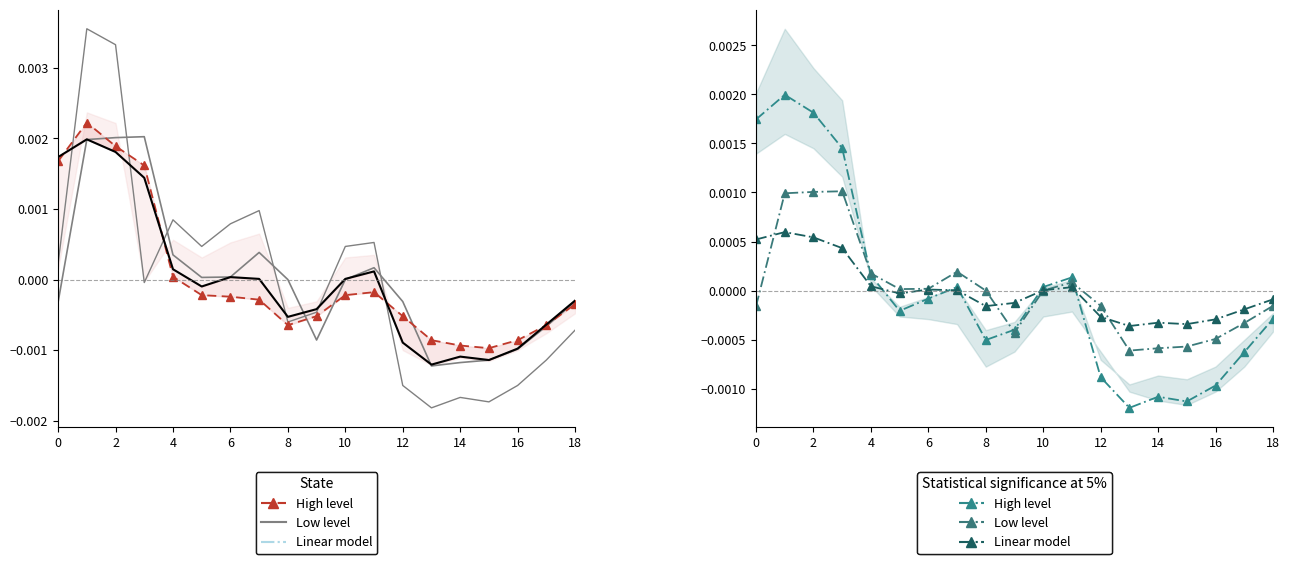

Which series has the largest total across all categories?

Linear model